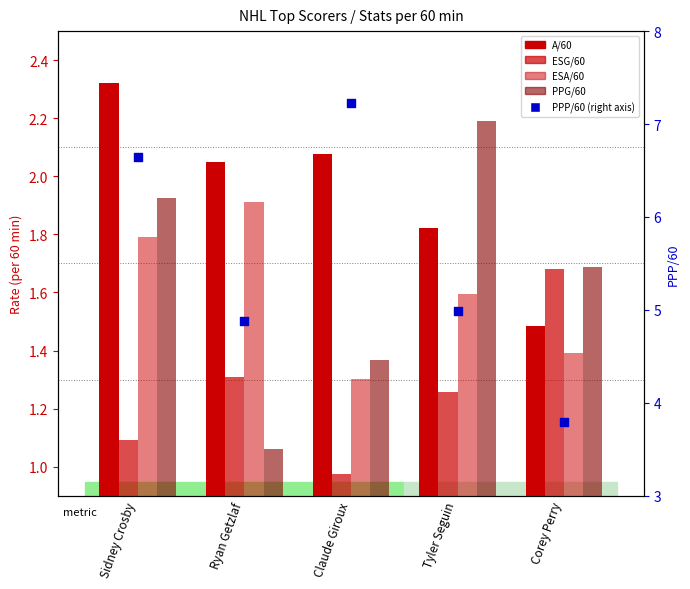

At how many categories does at least one series exceed 2?

5